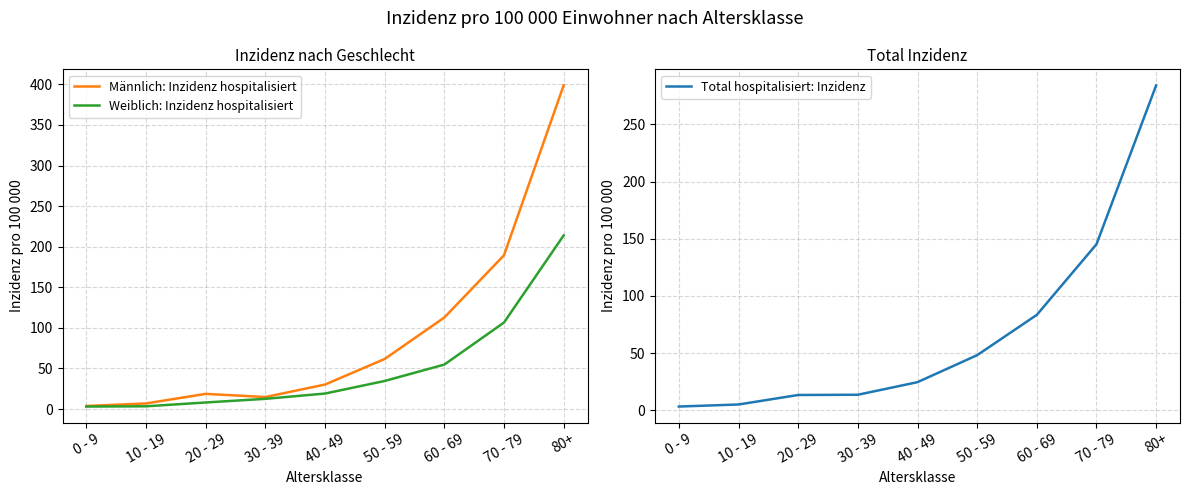

What is the spread (max minus min) of values at 70 - 79?

82.9